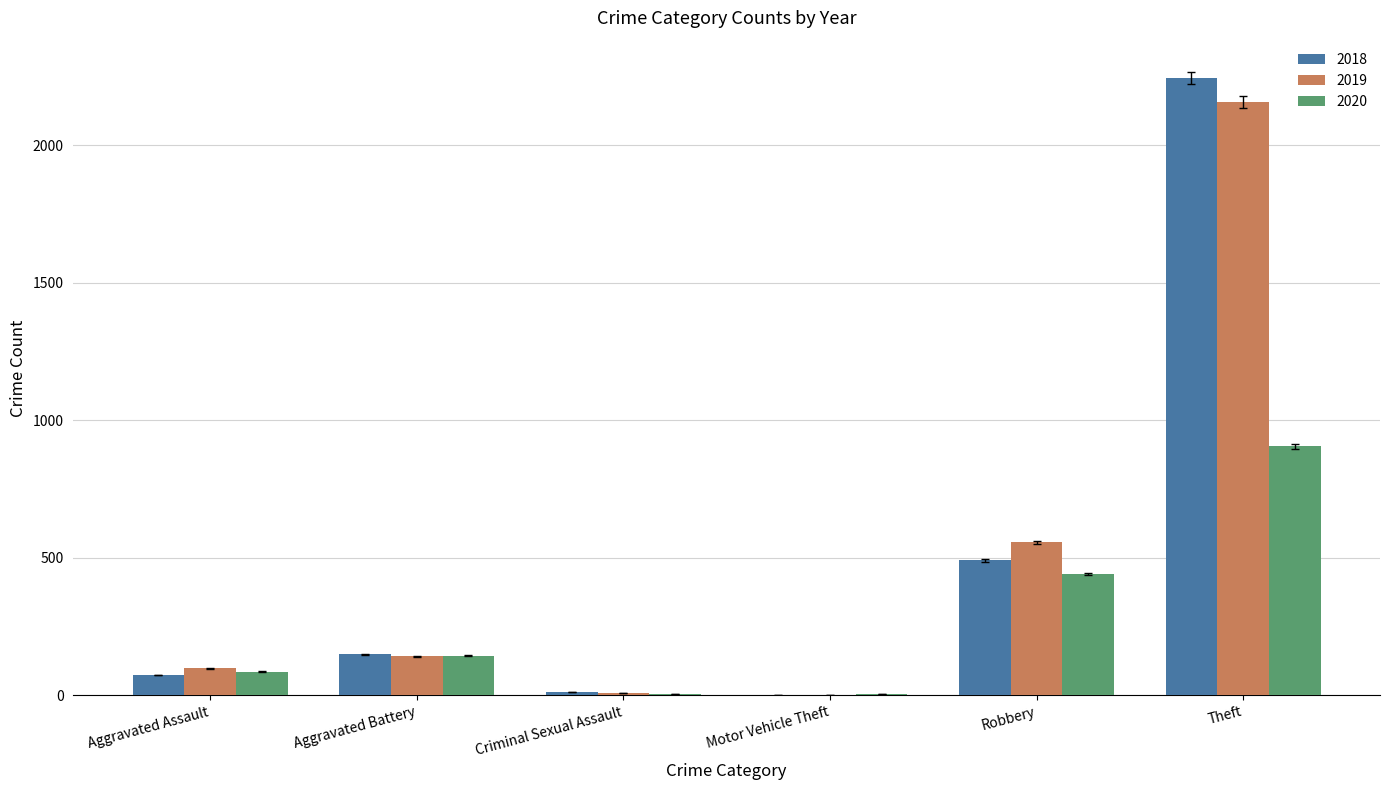

How many series are shown in this chart?

3